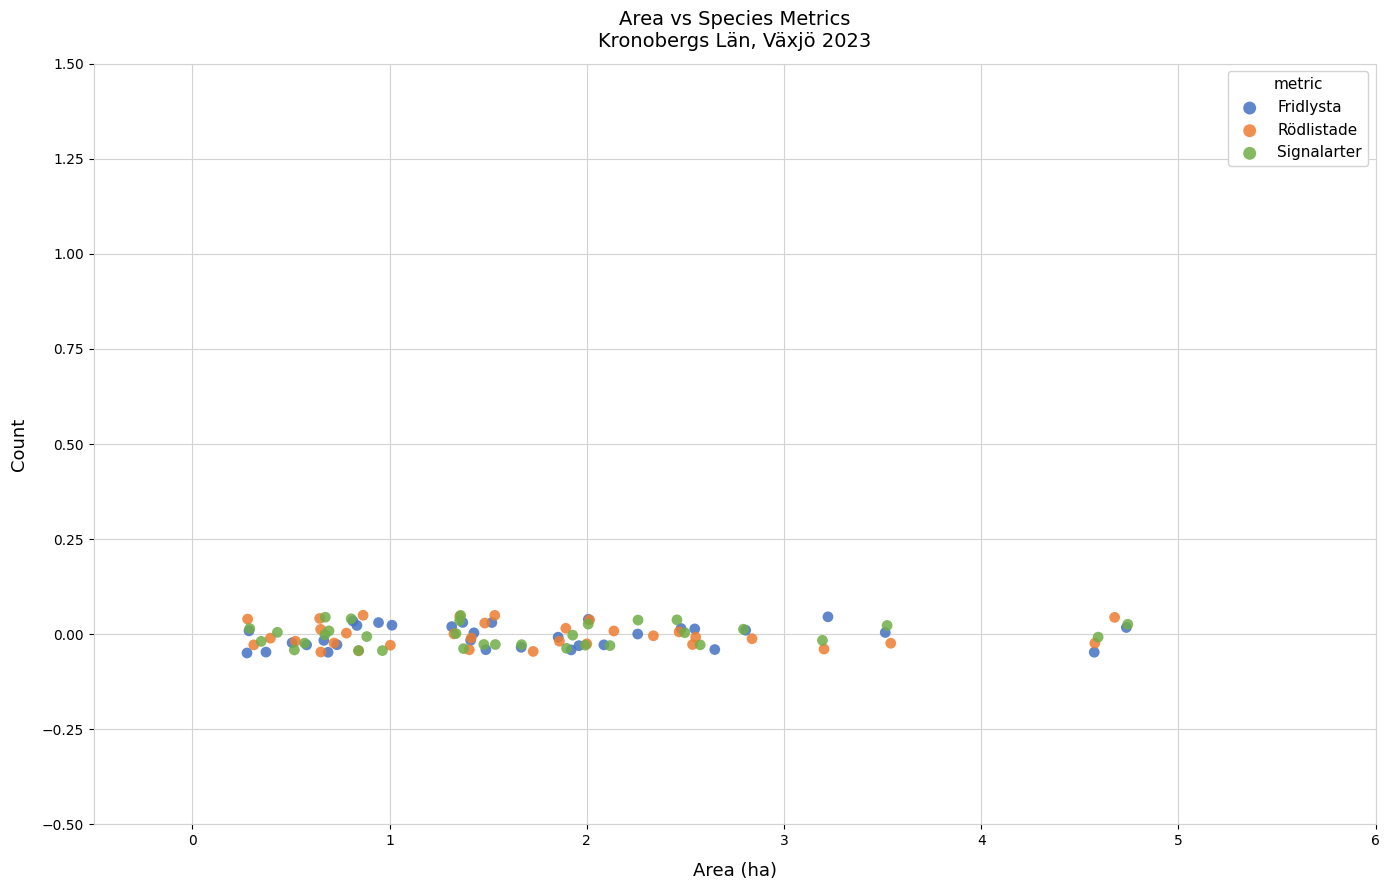

What are all the series names shown in the legend?

Fridlysta, Rödlistade, Signalarter